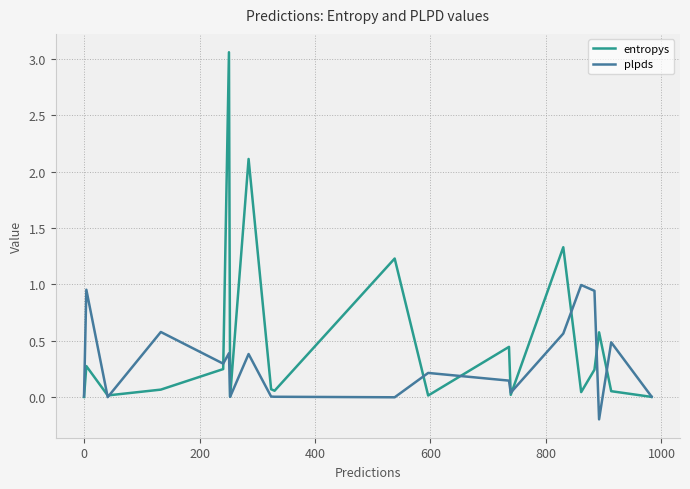

In entropys, how many points are lower than both neighbors (excluding endpoints)?

6